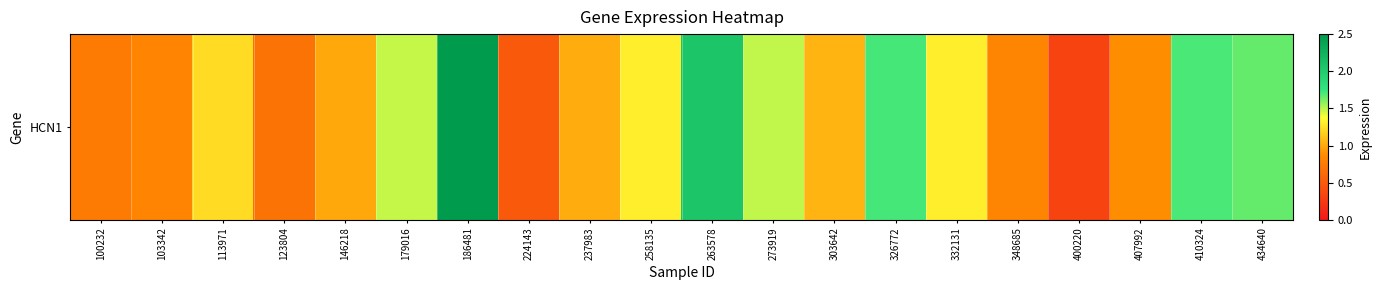

List the labels in order of value, largest first.

186481, 263578, 326772, 410324, 434640, 273919, 179016, 258135, 332131, 113971, 303642, 237983, 146218, 407992, 348685, 103342, 100232, 123804, 224143, 400220